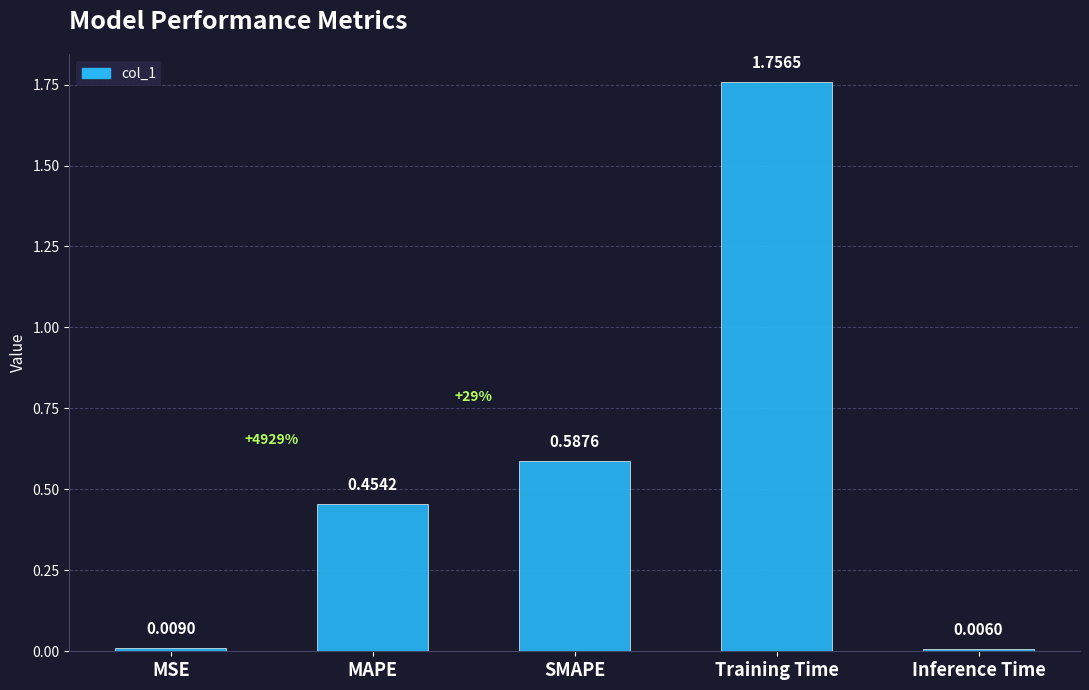

Which label corresponds to the largest value in the chart?

Training Time